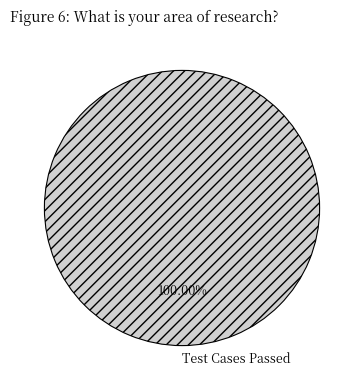

What is the majority slice?

Test Cases Passed